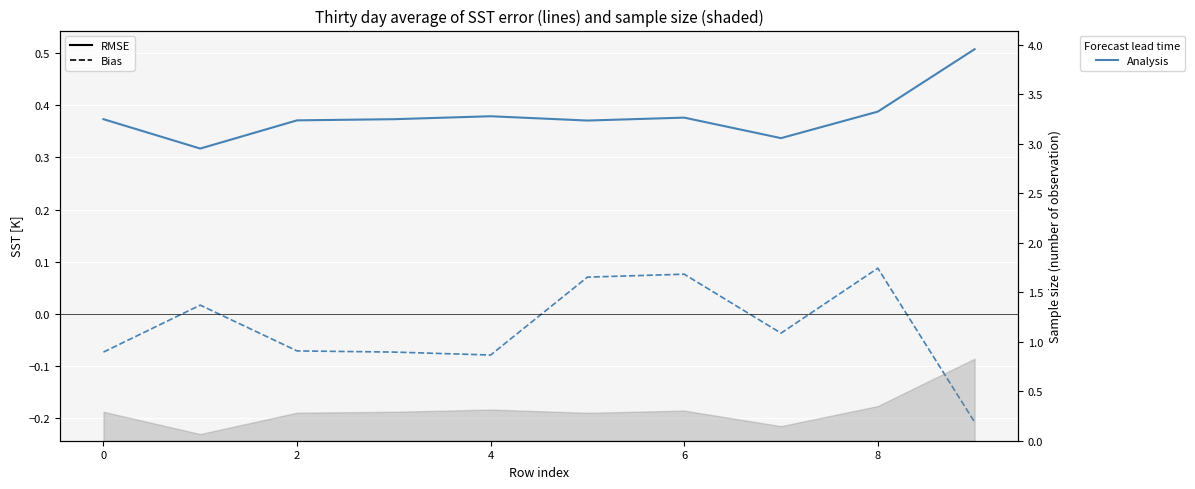

True or false: RMSE (Analysis) has a value of 0.5 at 9.

True